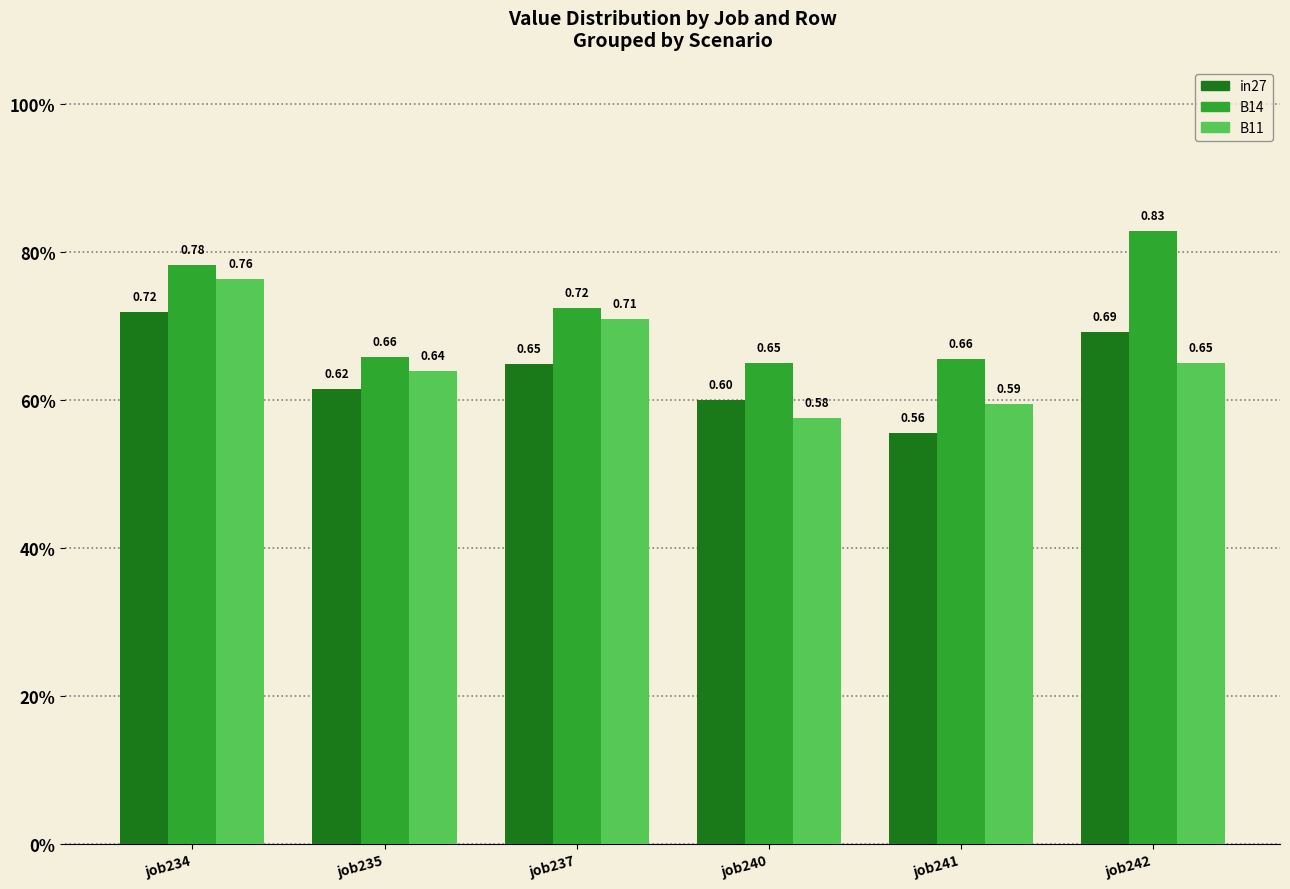

At which label does in27 reach its peak?

job234